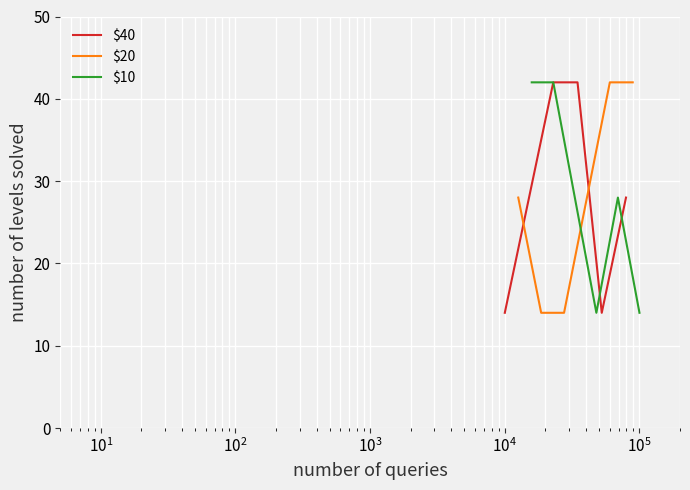

Which series has the widest spread of values?

$40